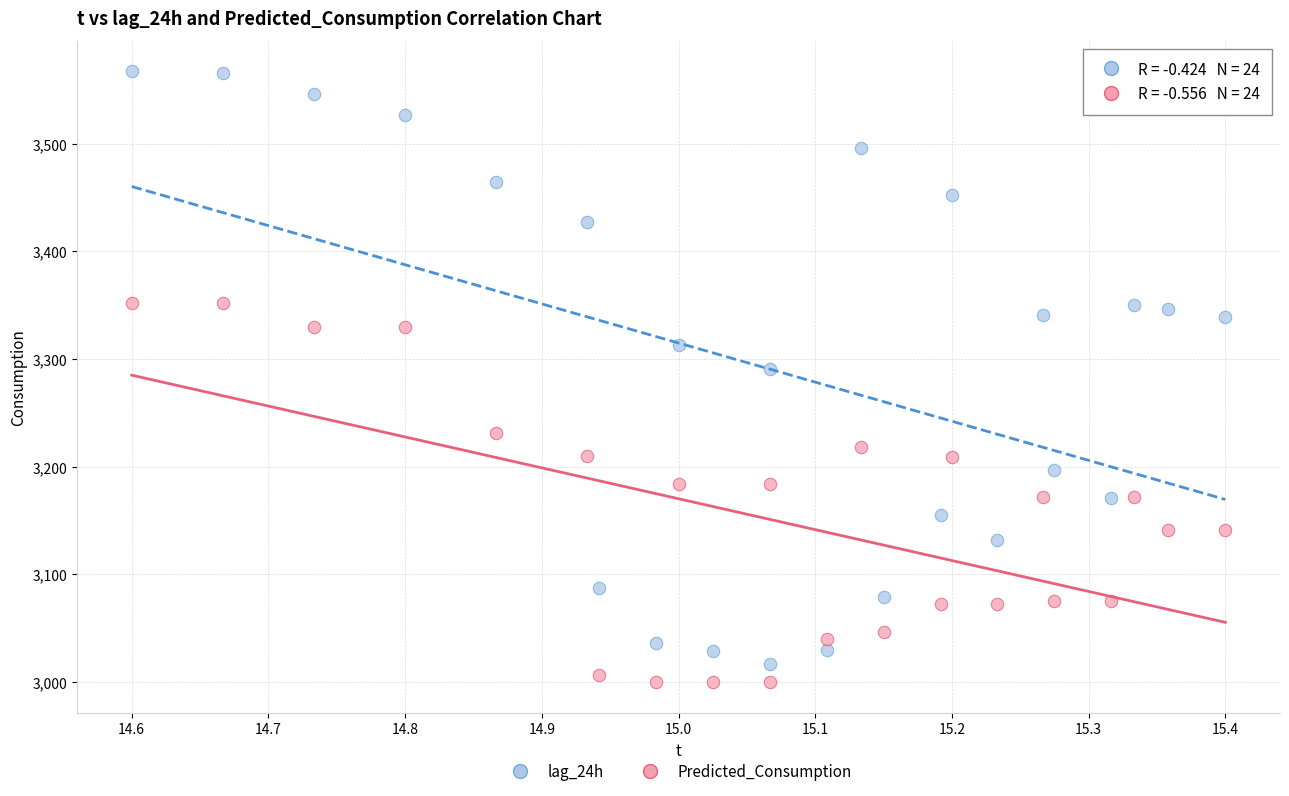

Across all data points, what is the range of X values (max minus min)?

0.8